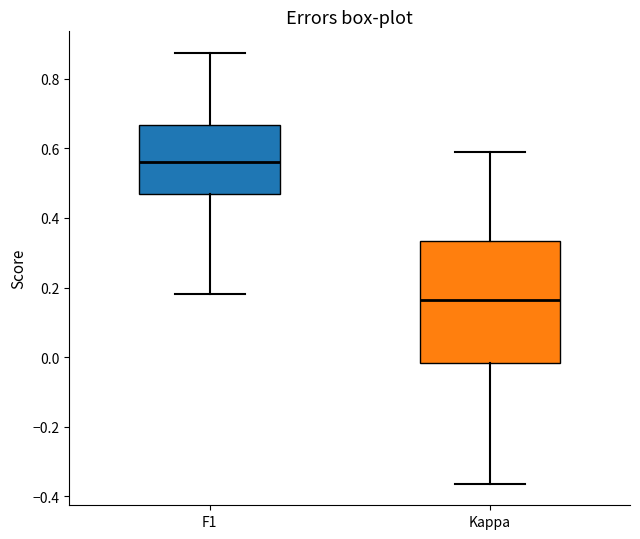

Reading left to right, read every box against the y-axis: the position of its median line, the range the box covers, and the ends of its whiskers. The values are not printed on the chart, so give them approximately, as read against the axis.

F1: median 0.56, box 0.46 to 0.66, whiskers 0.18 to 0.88
Kappa: median 0.16, box -0.02 to 0.34, whiskers -0.36 to 0.58